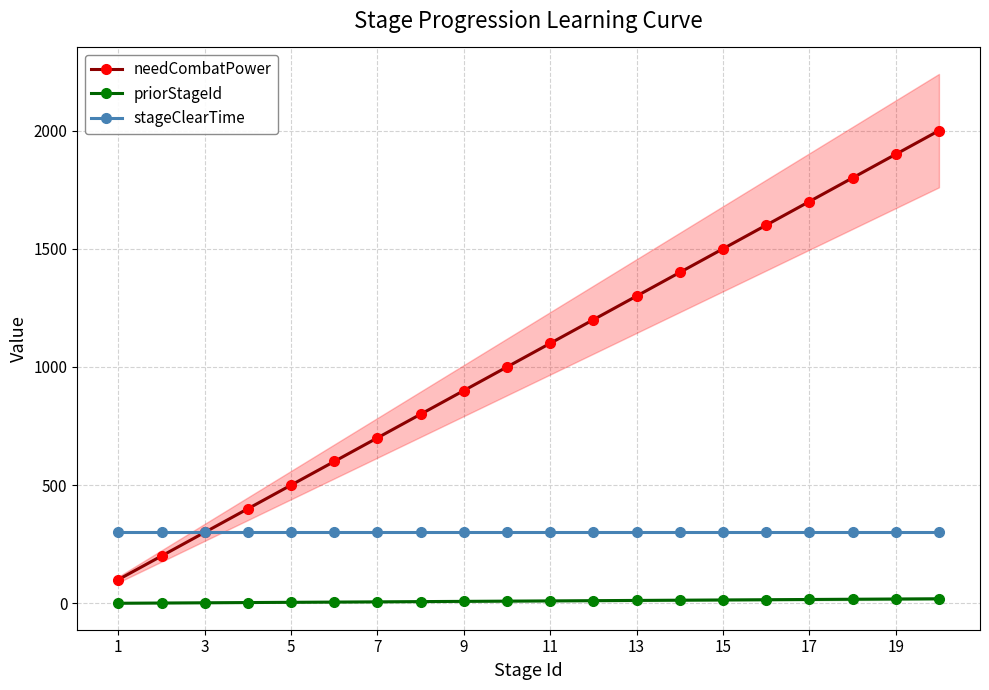

What is the lowest value of the stageClearTime series?

300